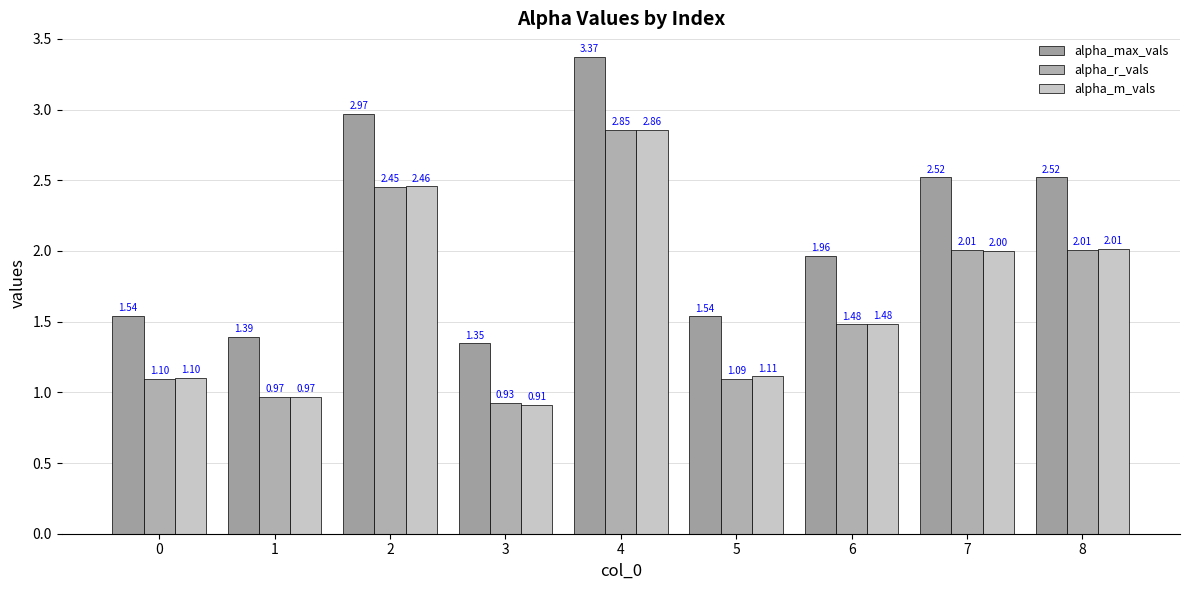

Is the value of alpha_max_vals at 4 greater than the value of alpha_m_vals at 3?

Yes